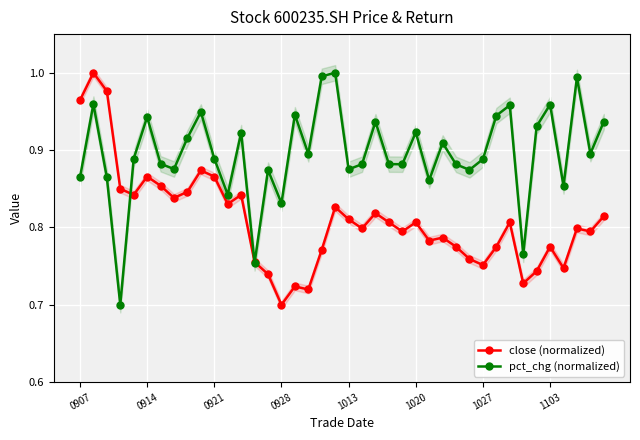

Reading left to right, extract all data points from this chart.

close (normalized): 1.0	1.0	1.0	0.8	0.8	0.9	0.9	0.8	0.8	0.9	0.9	0.8	0.8	0.8	0.7	0.7	0.7	0.7	0.8	0.8	0.8	0.8	0.8	0.8	0.8	0.8	0.8	0.8	0.8	0.8	0.8	0.8	0.8	0.7	0.7	0.8	0.7	0.8	0.8	0.8
pct_chg (normalized): 0.9	1.0	0.9	0.7	0.9	0.9	0.9	0.9	0.9	0.9	0.9	0.8	0.9	0.8	0.9	0.8	0.9	0.9	1.0	1.0	0.9	0.9	0.9	0.9	0.9	0.9	0.9	0.9	0.9	0.9	0.9	0.9	1.0	0.8	0.9	1.0	0.9	1.0	0.9	0.9